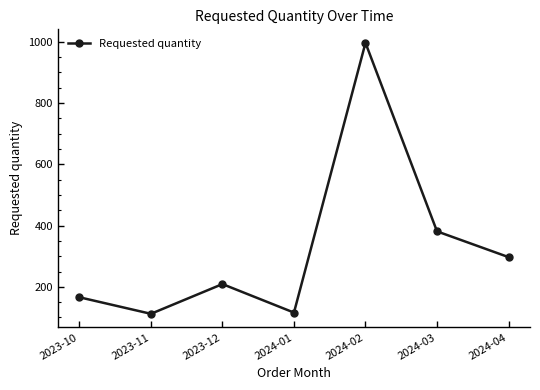

Where is the first local maximum?

2023-12